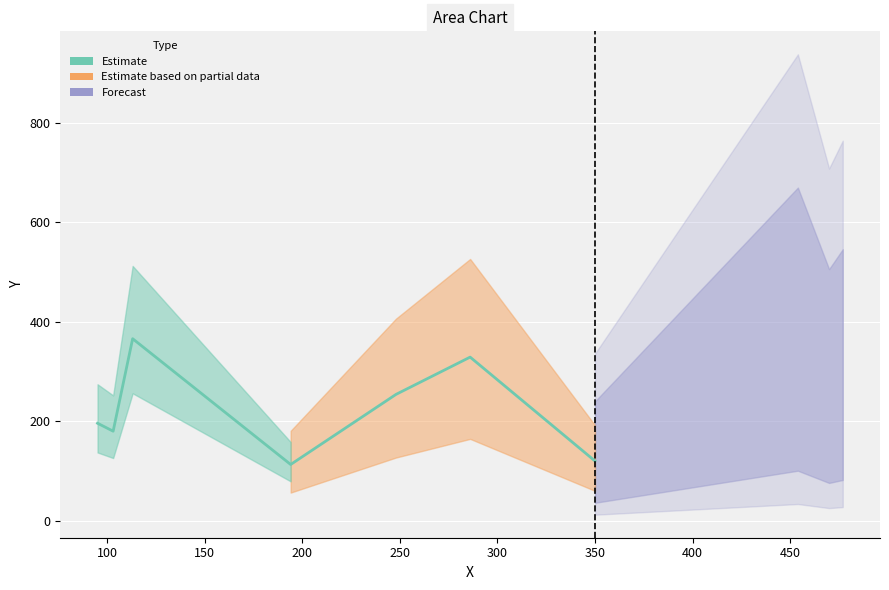

What is the sum of all values?

1671